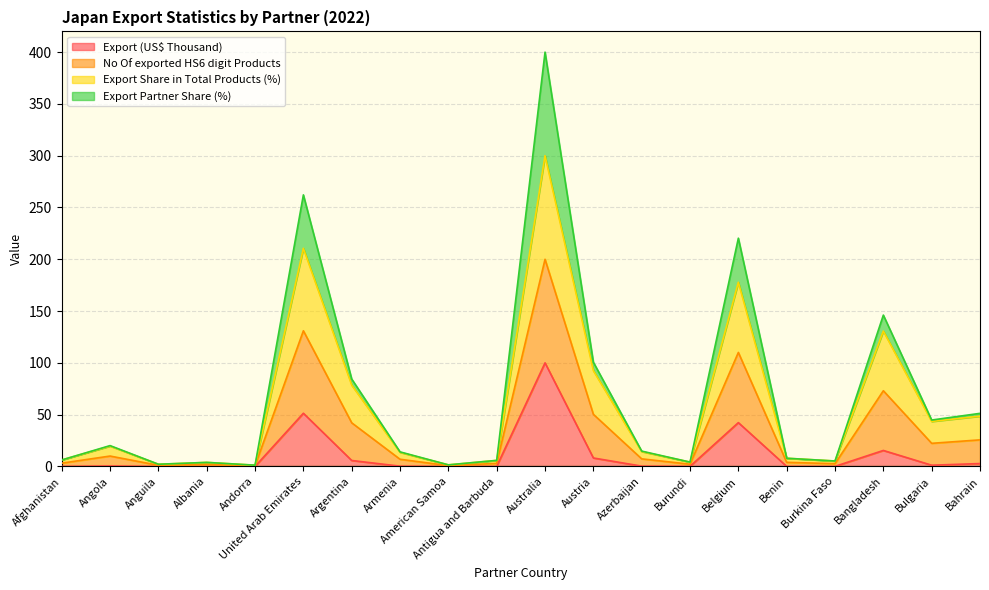

Which category has the lowest value across all series?

Andorra